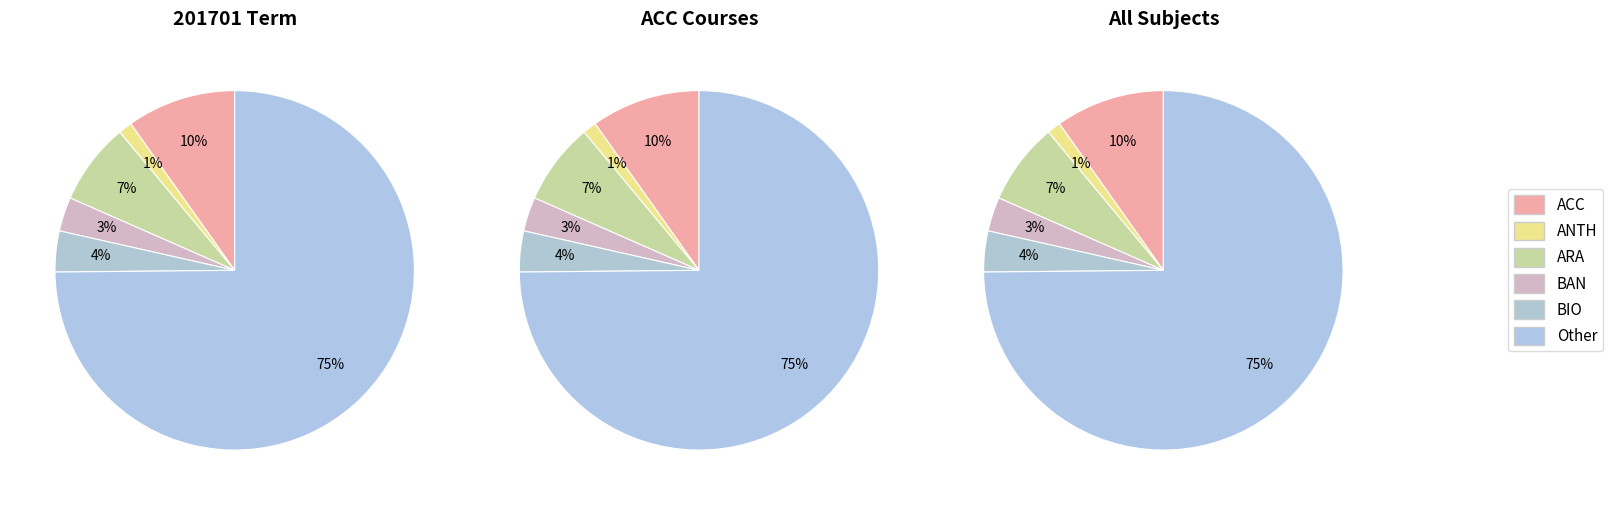

What is the largest slice in the pie chart?

Other